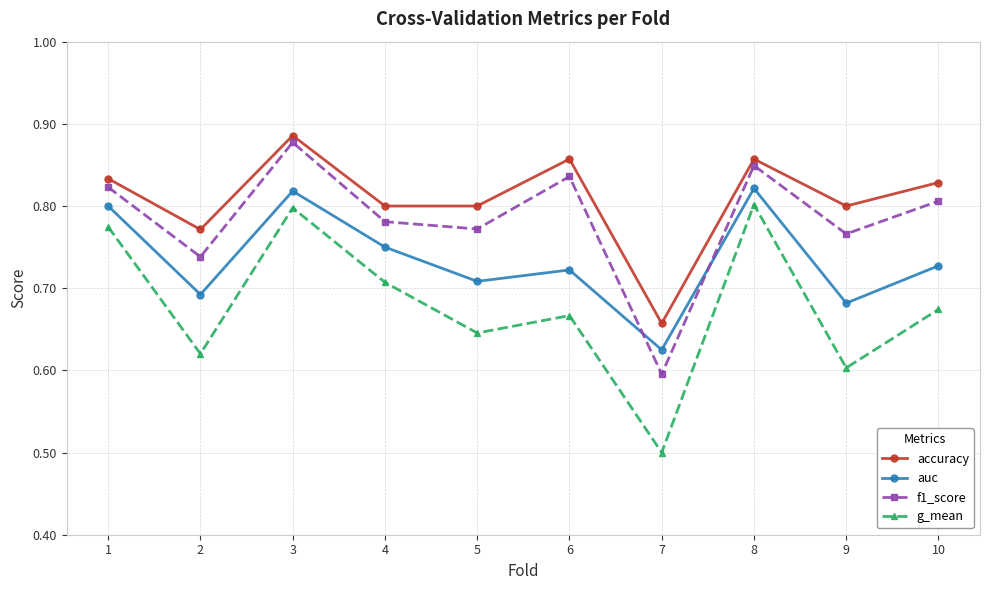

List the series in order of their overall mean, highest first.

accuracy, f1_score, auc, g_mean